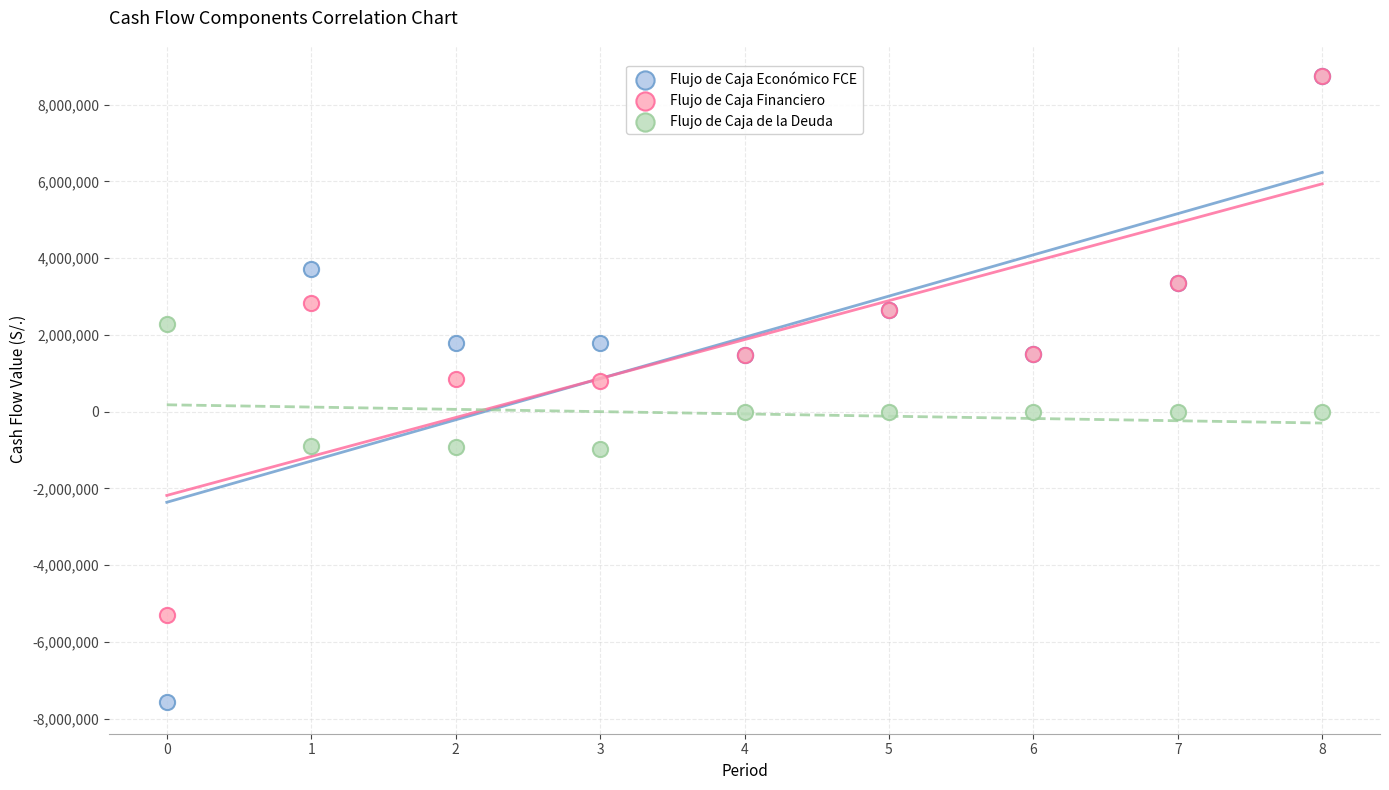

What are all the series names shown in the legend?

Flujo de Caja Económico FCE, Flujo de Caja Financiero, Flujo de Caja de la Deuda